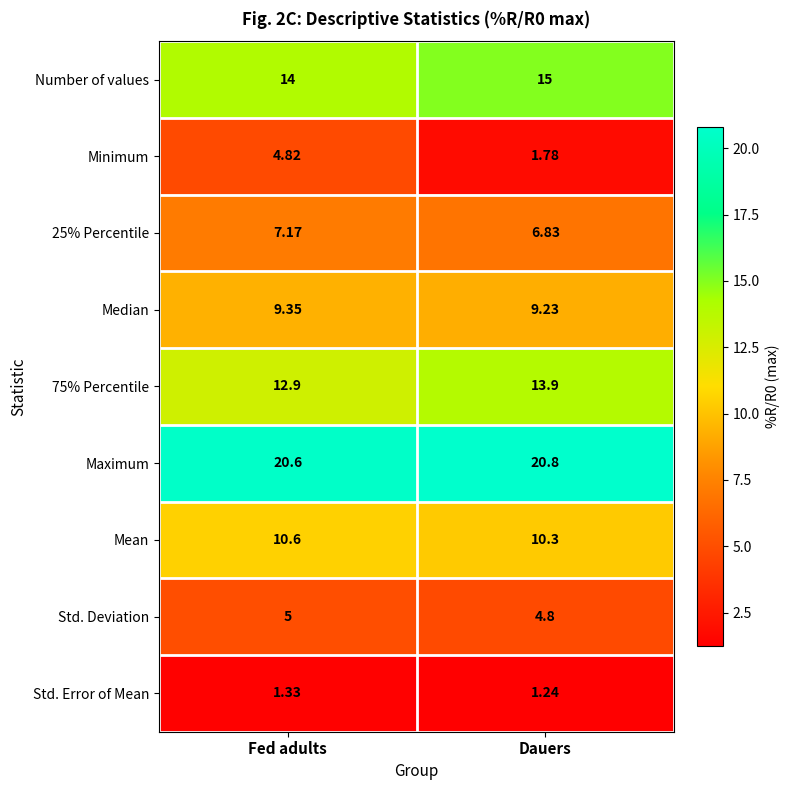

At which category does the chart reach its peak across all series?

Dauers